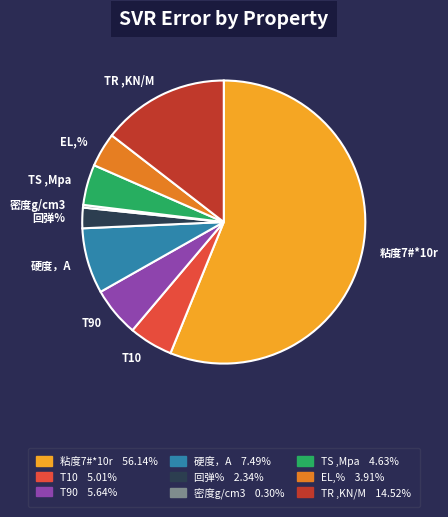

Which category accounts for the majority?

粘度7#*10r